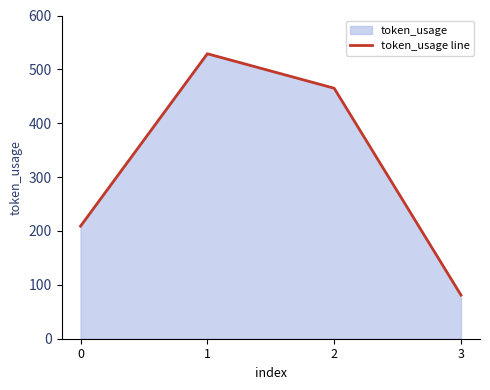

What is the smallest value displayed?

81